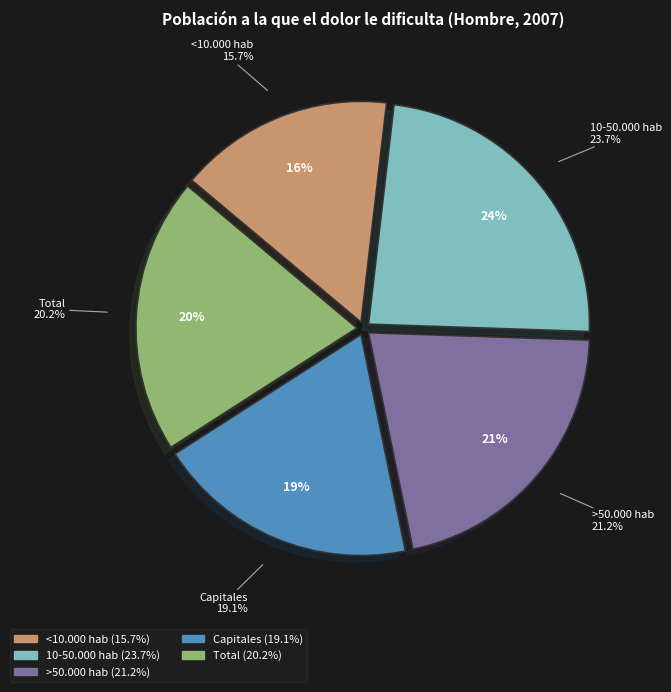

Which slice is the smallest?

<10.000 hab